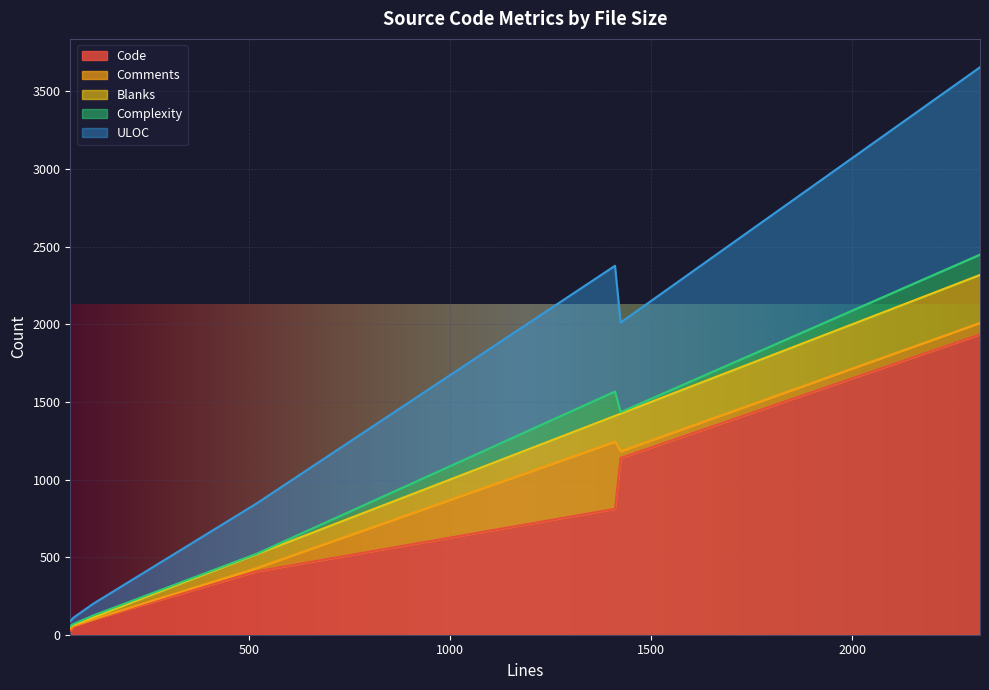

What is the maximum value for Code?

1935